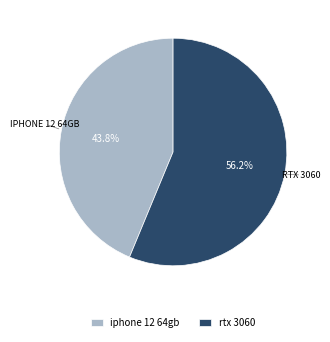

To the nearest percent, what percentage of the pie is rtx 3060?

56%